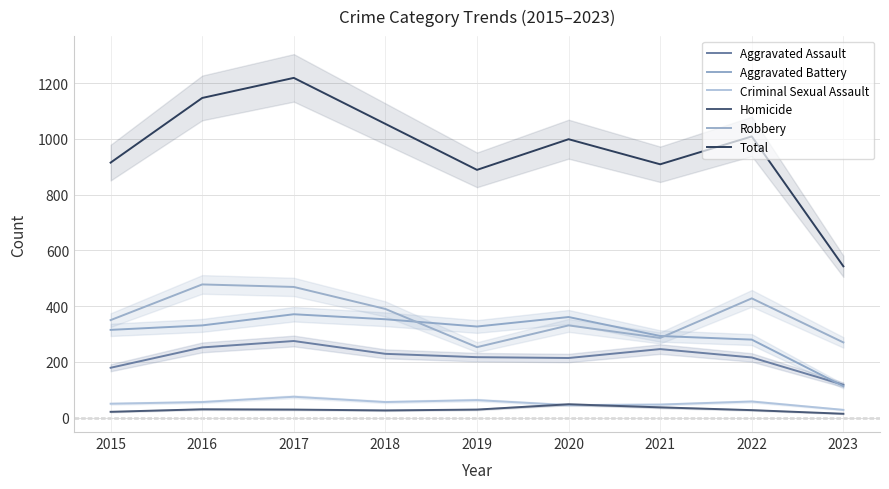

How many data points does each series have?

9